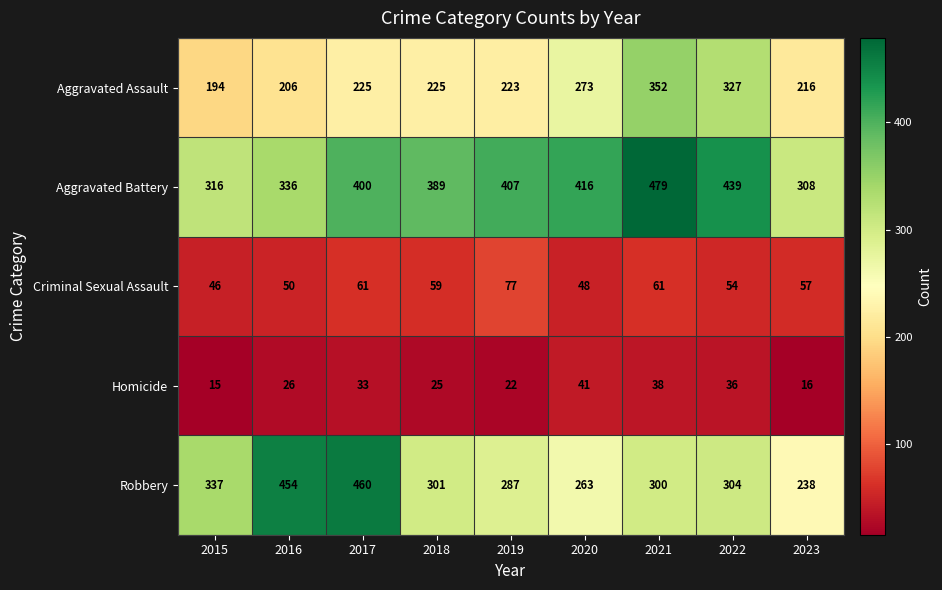

Which series has the largest total across all categories?

Aggravated Battery